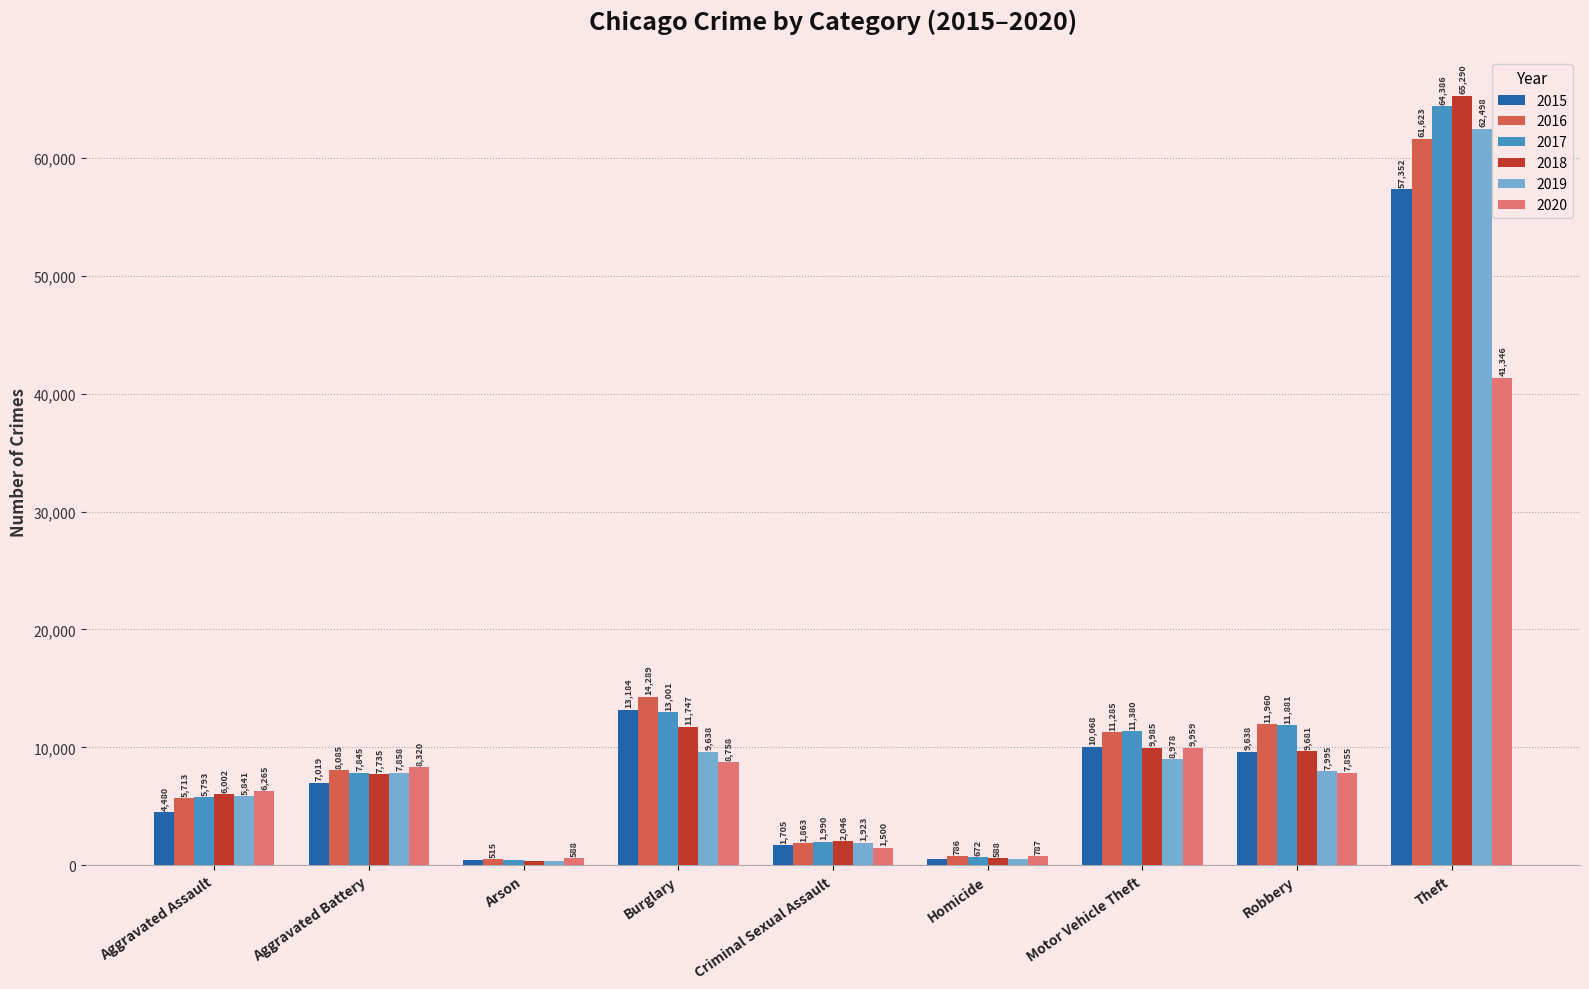

Which label corresponds to the smallest value in the chart?

Arson